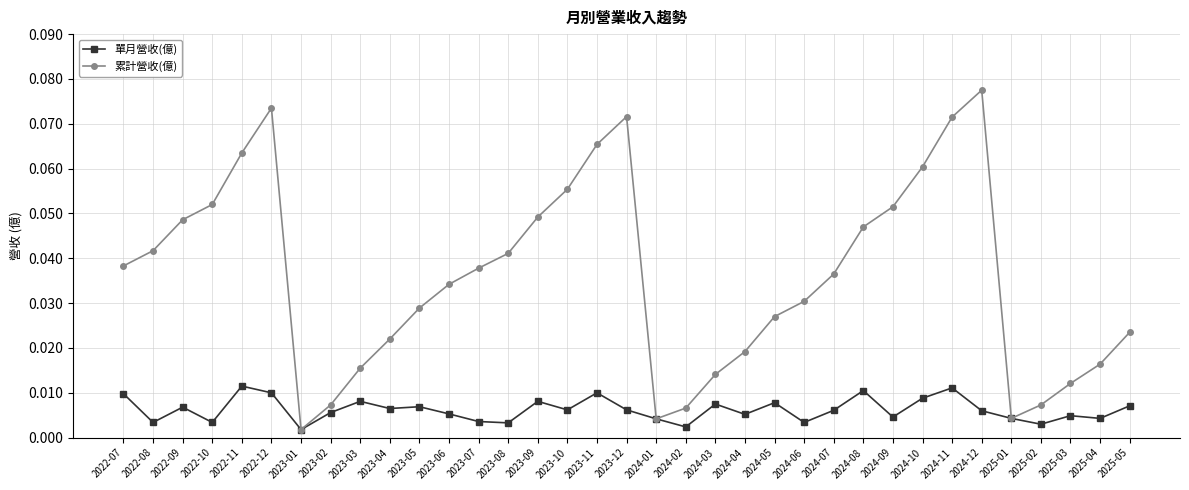

Rank the series by their average value, from highest to lowest.

累計營收(億), 單月營收(億)